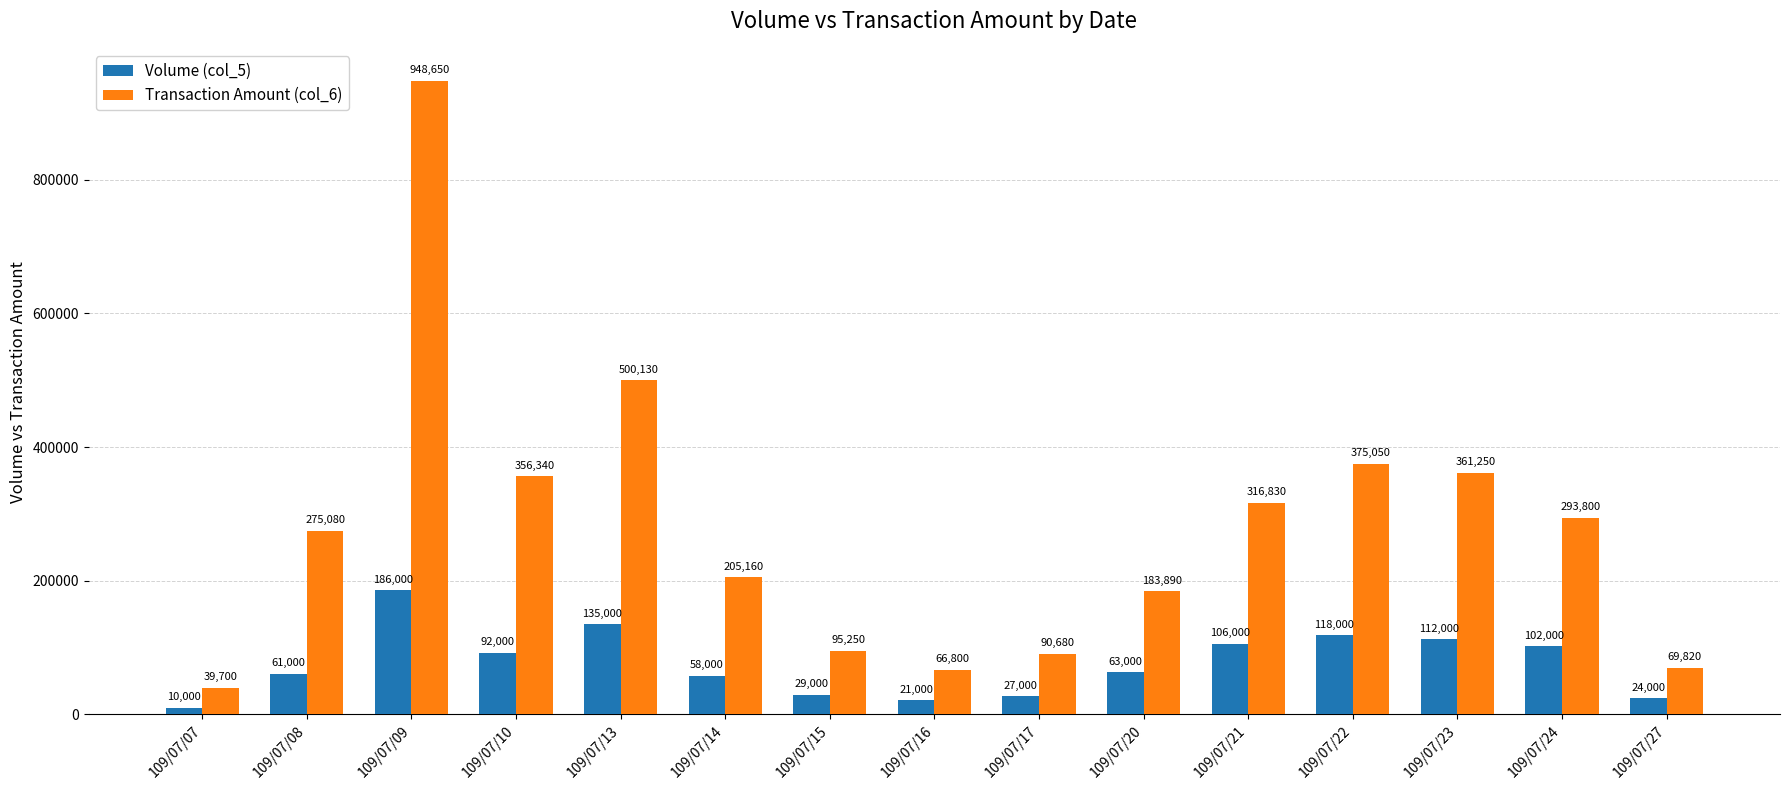

How many values in the Transaction Amount (col_6) series are below 275080?

7